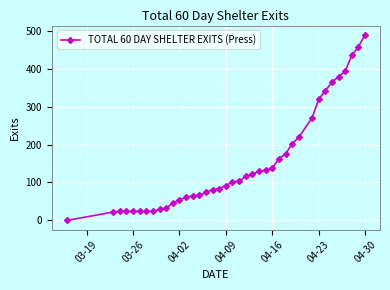

What is the maximum value shown in the chart?

489